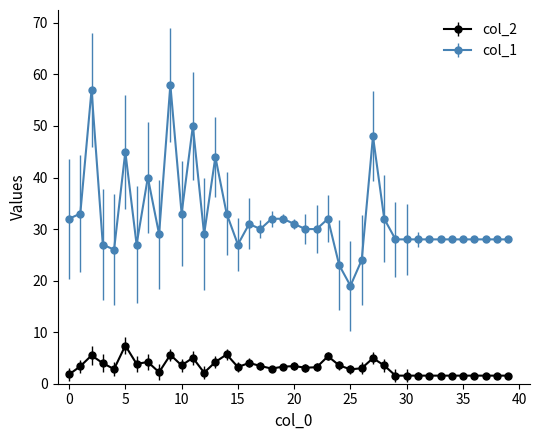

What are all the series names shown in the legend?

col_2, col_1